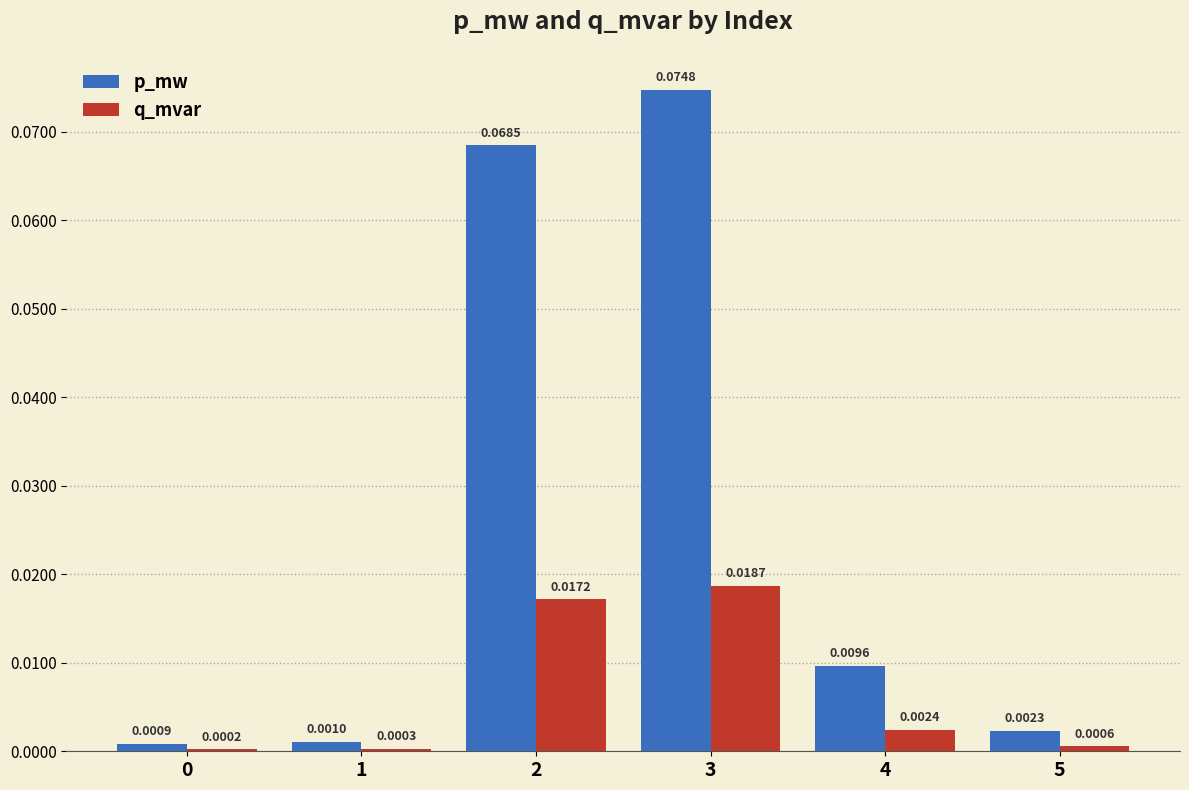

True or false: q_mvar has a value of 0.0 at 1.

True